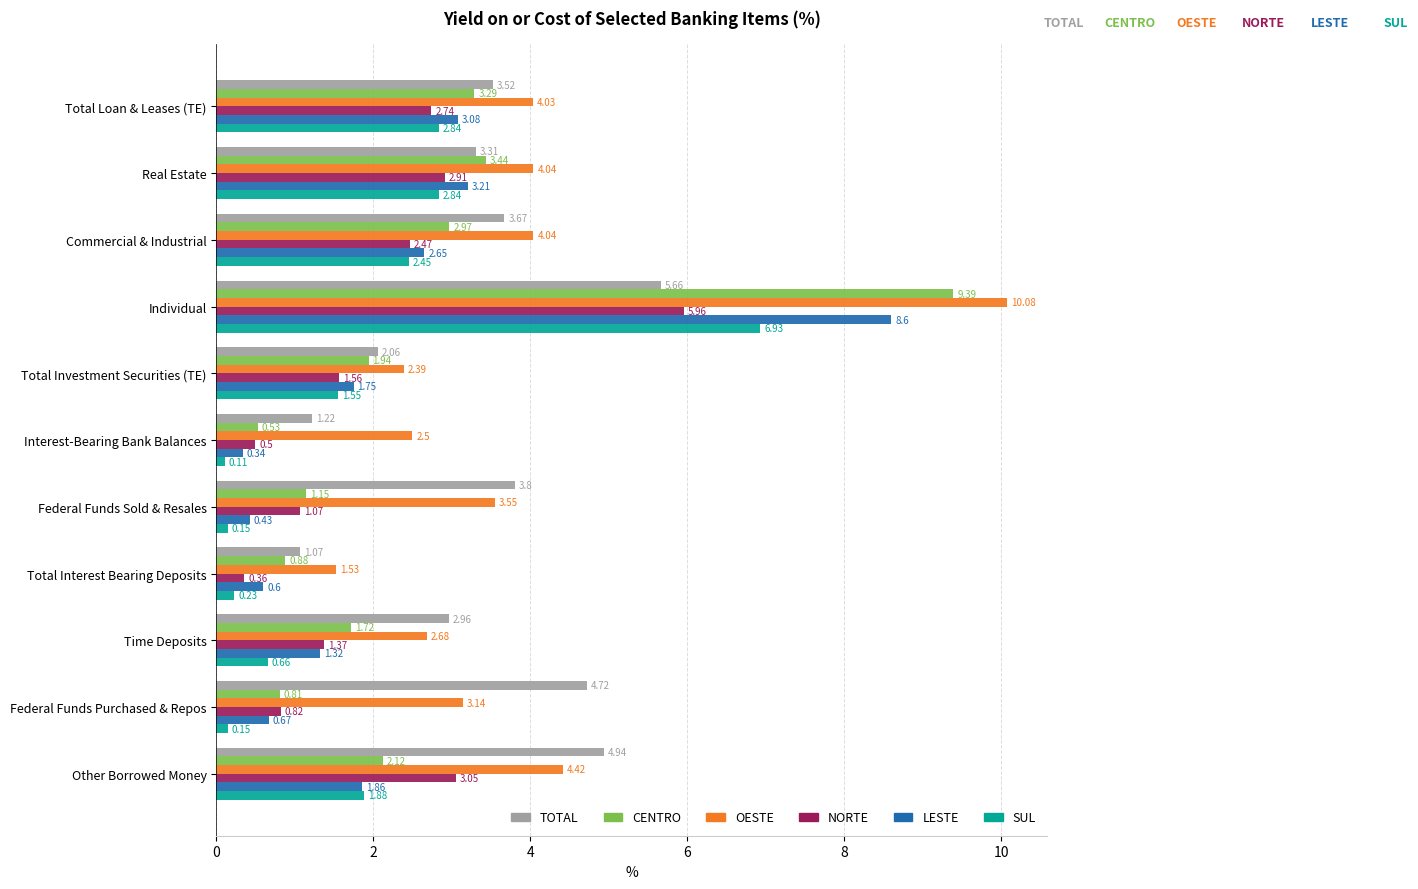

At which category is the sum across all series the highest?

Individual